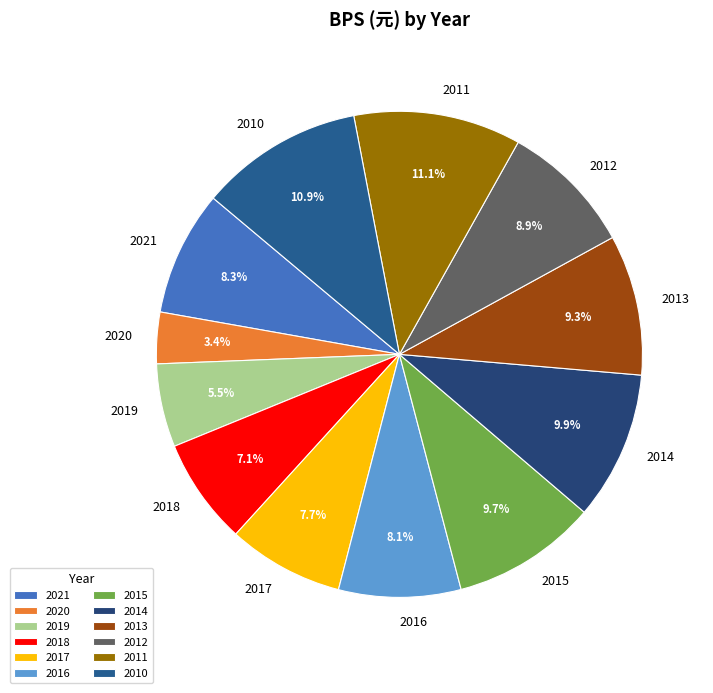

What percentage is the 2012 slice, to the nearest percent?

9%